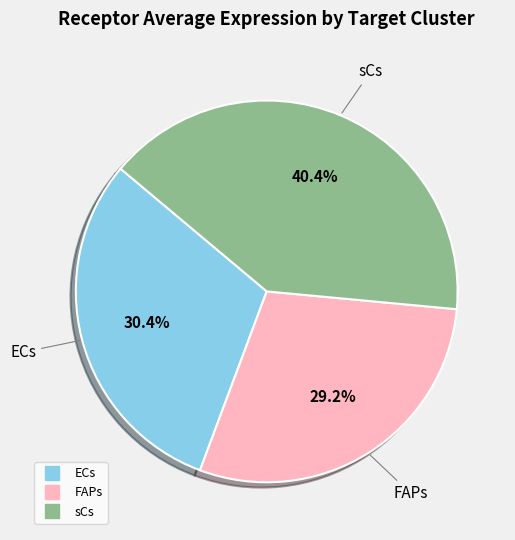

Approximately how many times larger is the value at ECs compared to sCs?

0.8